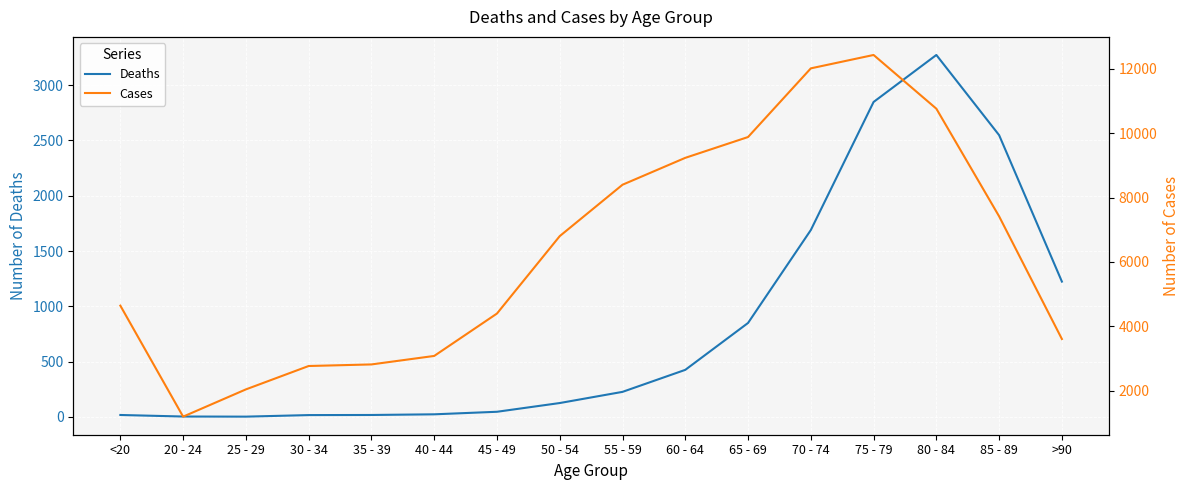

Which label corresponds to the smallest value in the chart?

25 - 29